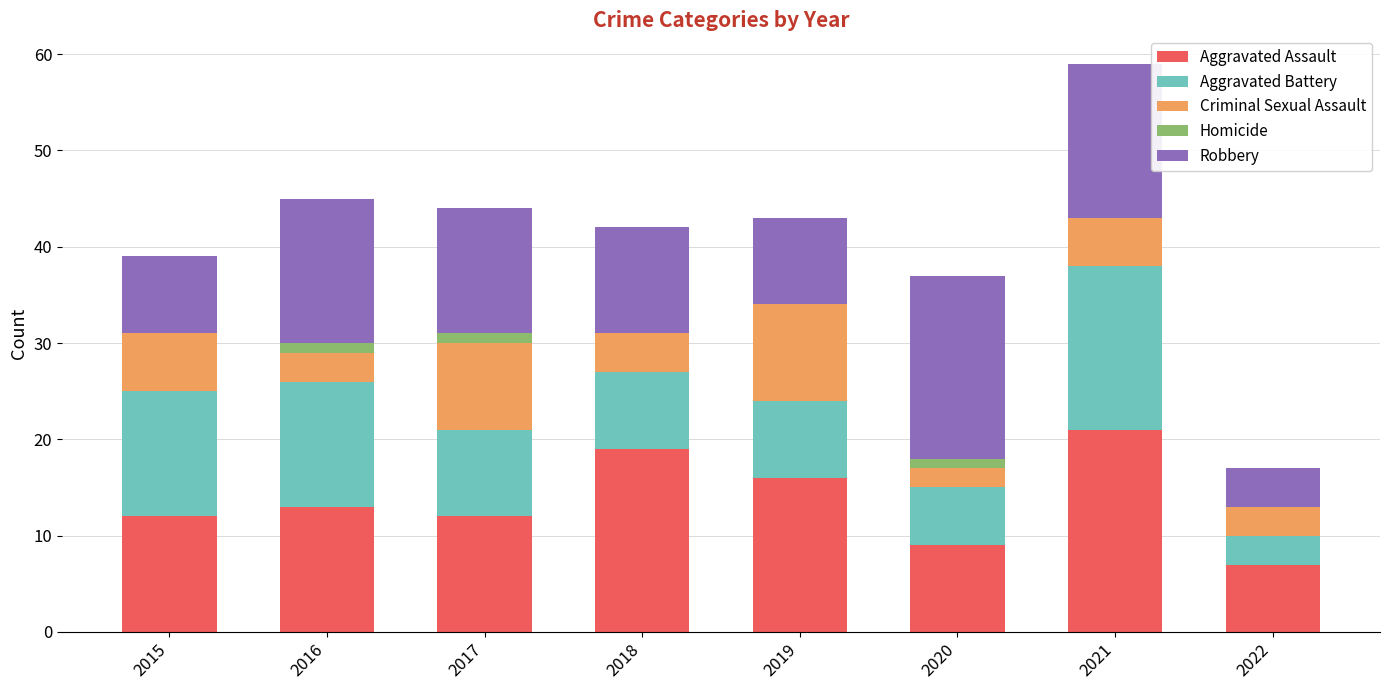

Are the bars horizontal?

No